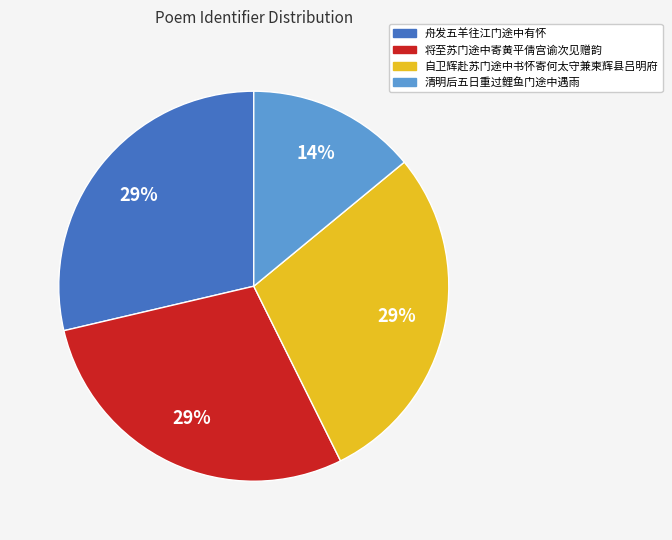

Do 自卫辉赴苏门途中书怀寄何太守兼柬辉县吕明府 and 将至苏门途中寄黄平倩宫谕次见赠韵 together represent more than half of the pie?

Yes